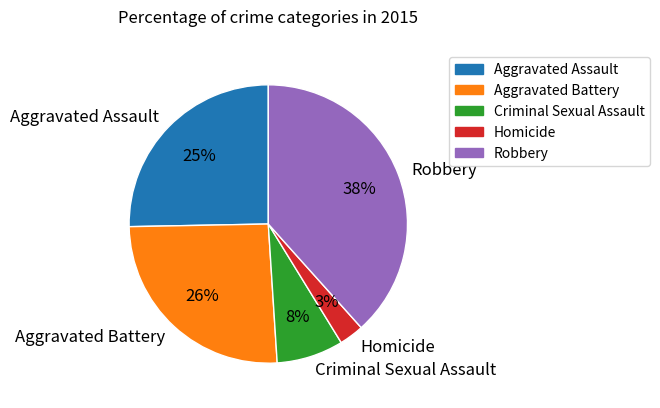

To the nearest percent, what is the combined percentage of Homicide and Criminal Sexual Assault?

11%